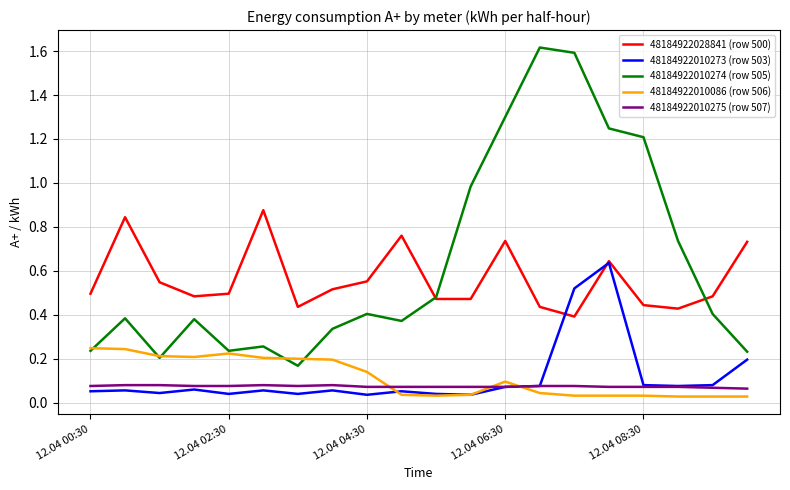

What is the highest value of the 48184922010274 (row 505) series?

1.6